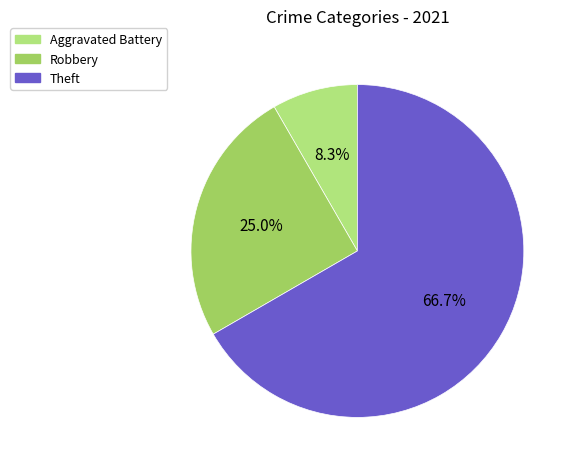

What is the largest slice in the pie chart?

Theft